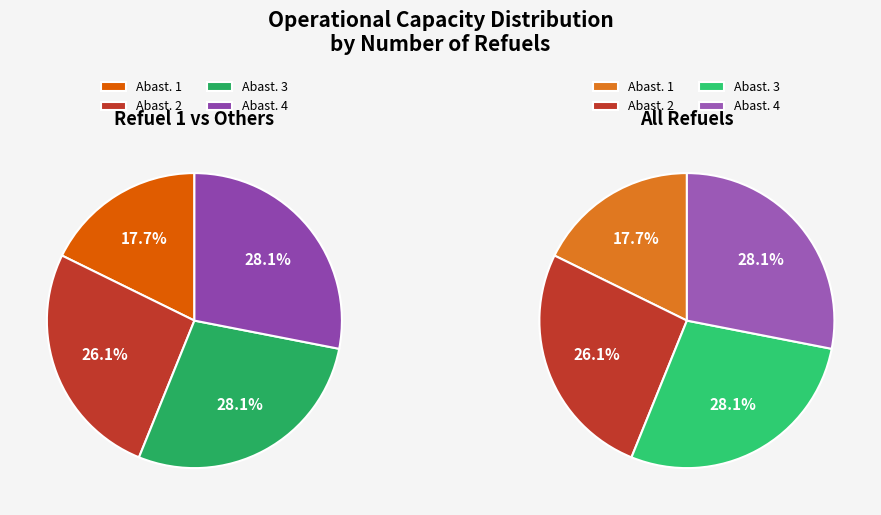

What percentage do Row 3 and Row 1 together represent?

54.2%